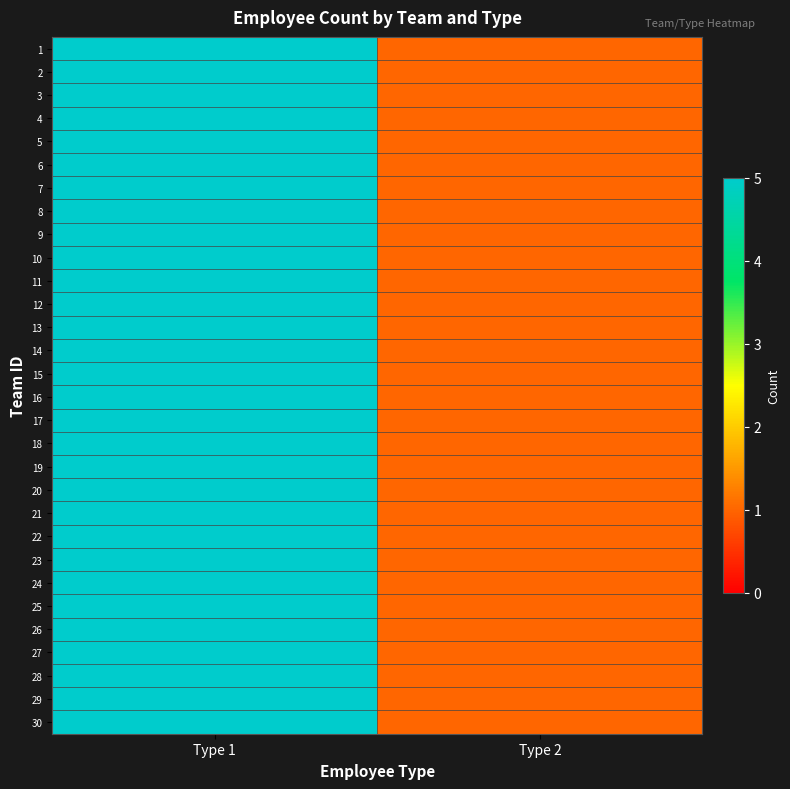

Which series has the largest total across all categories?

1